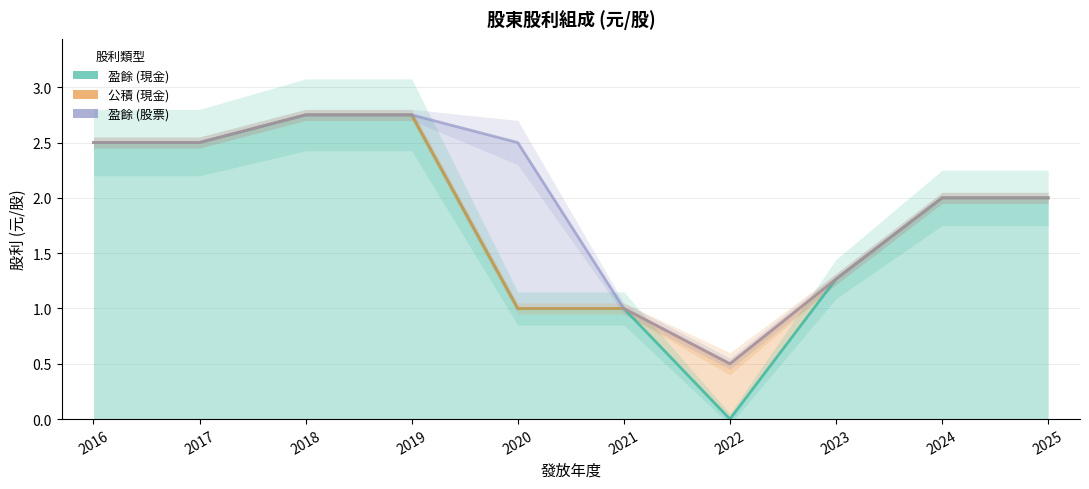

Which category has the highest value across all series?

2018